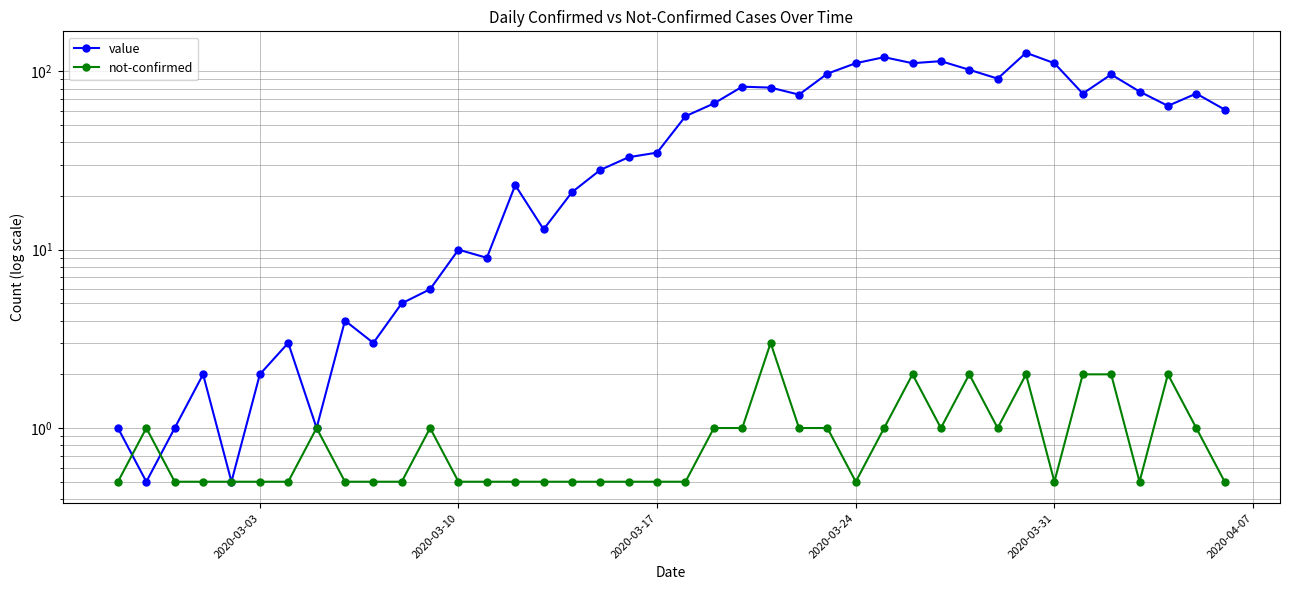

What is the difference between the maximum and second lowest values in the not-confirmed series?

2.5